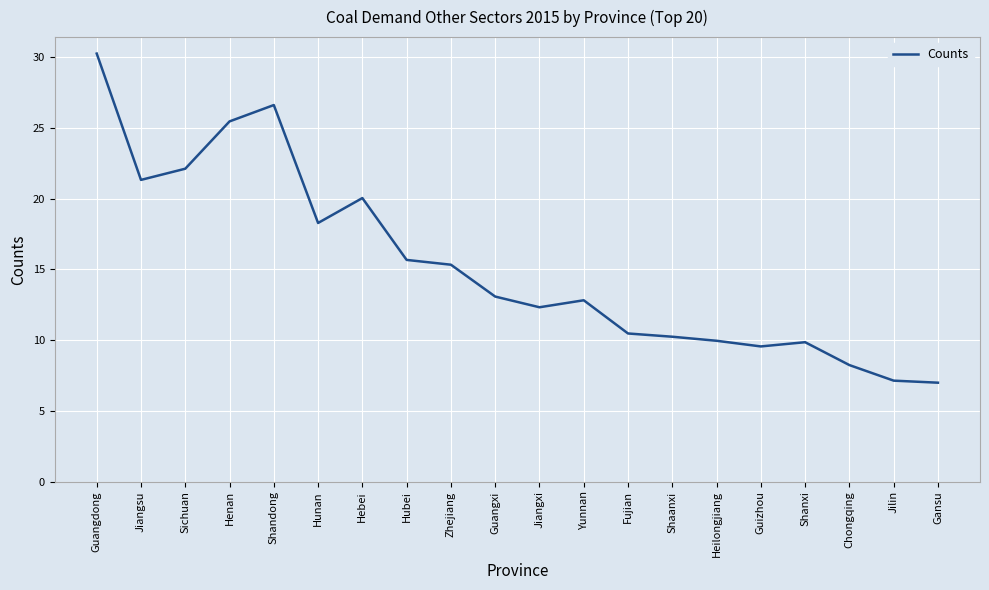

Is this an area chart (filled region under the line)?

No